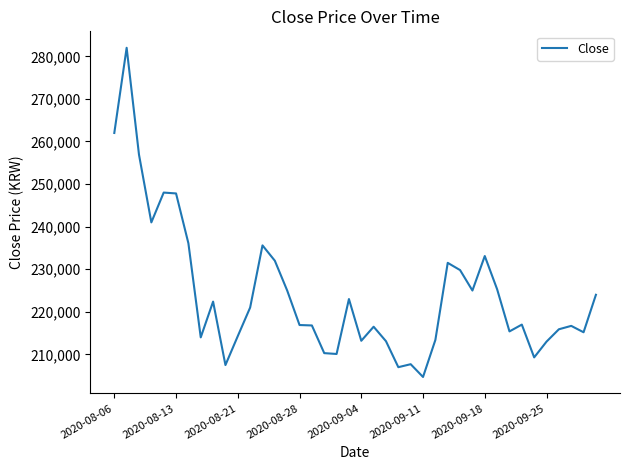

What is the smallest value displayed?

204700